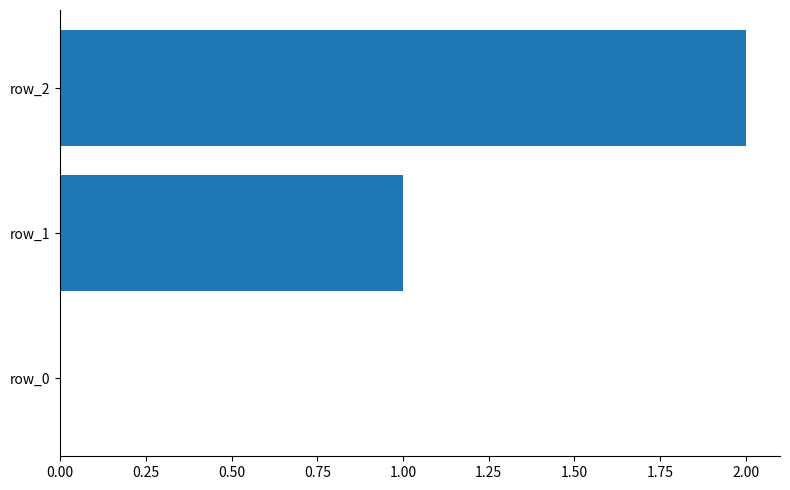

What is the sum of all values?

3